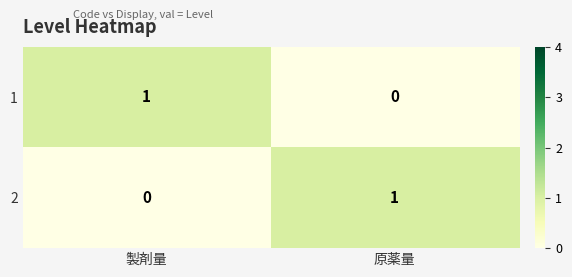

Is it true that 2 equals 1 at 原薬量?

True